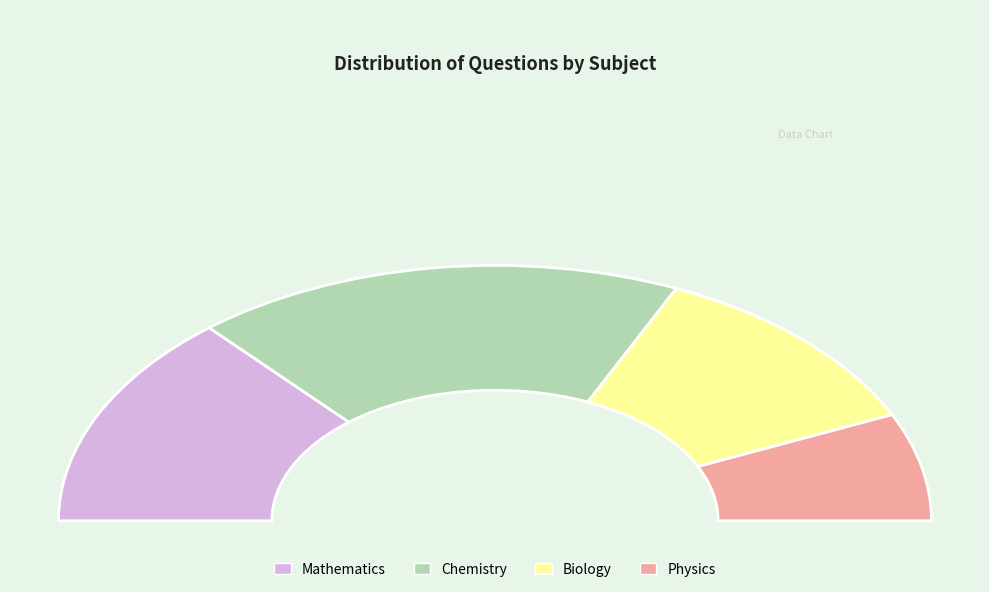

How much of the chart is everything except Chemistry?

63.6%